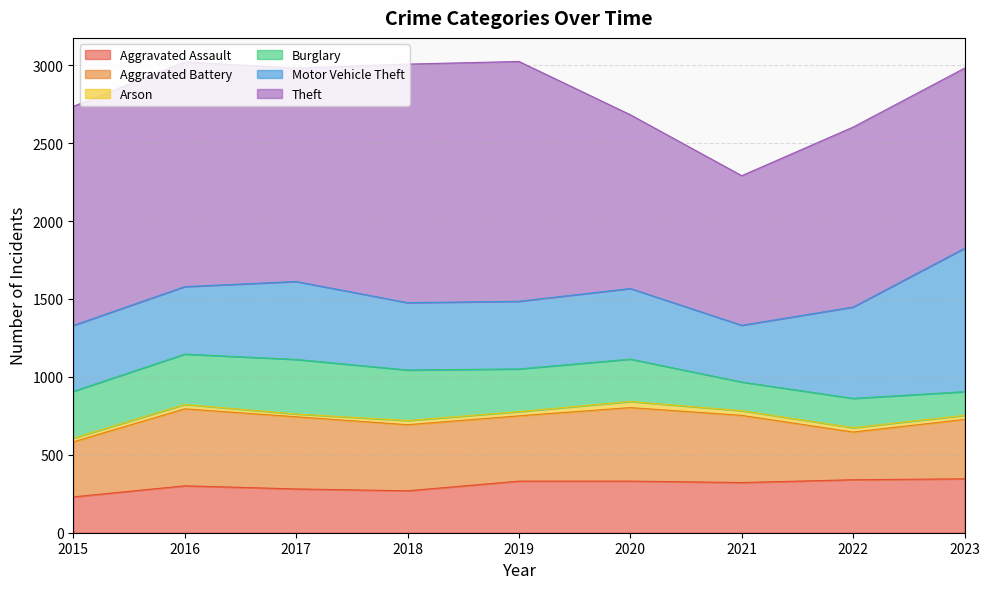

At 2017, list the series in order from smallest to largest.

Arson, Aggravated Assault, Burglary, Aggravated Battery, Motor Vehicle Theft, Theft